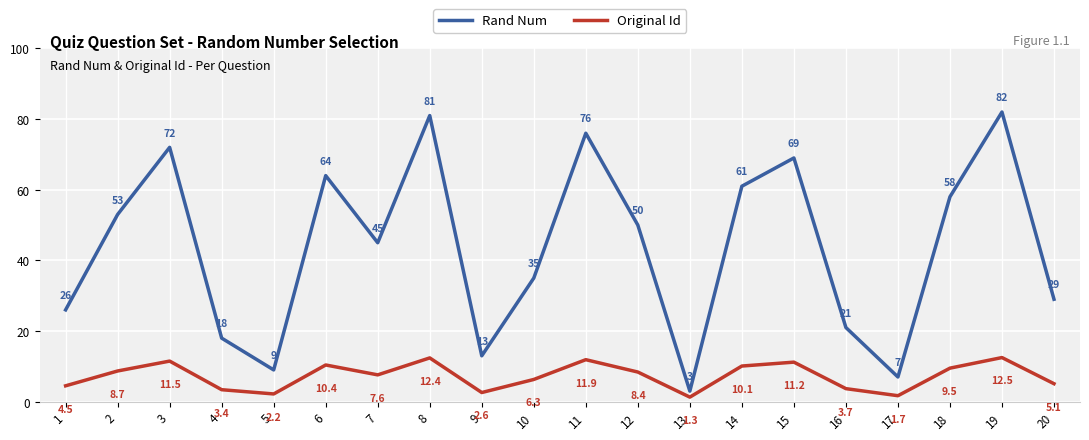

Reading left to right, extract all data points from this chart.

Rand Num: 26.0	53.0	72.0	18.0	9.0	64.0	45.0	81.0	13.0	35.0	76.0	50.0	3.0	61.0	69.0	21.0	7.0	58.0	82.0	29.0
Original Id: 4.5	8.7	11.5	3.4	2.2	10.4	7.6	12.4	2.6	6.3	11.9	8.4	1.3	10.1	11.2	3.7	1.7	9.5	12.5	5.1